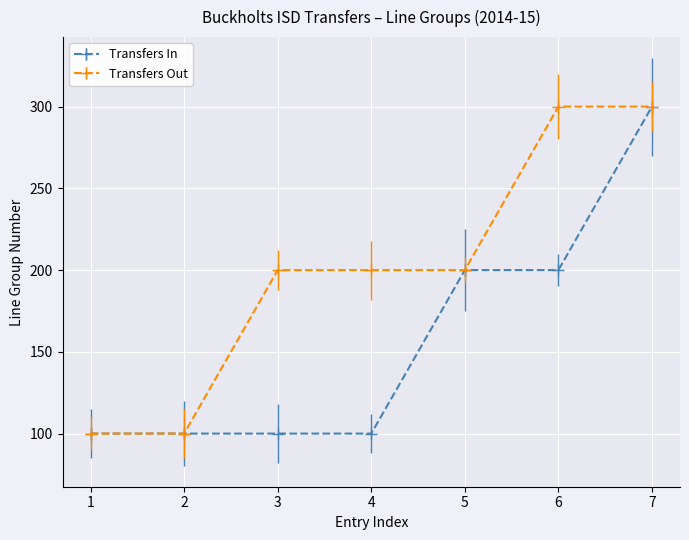

At 6, list the series in order from largest to smallest.

Transfers Out, Transfers In